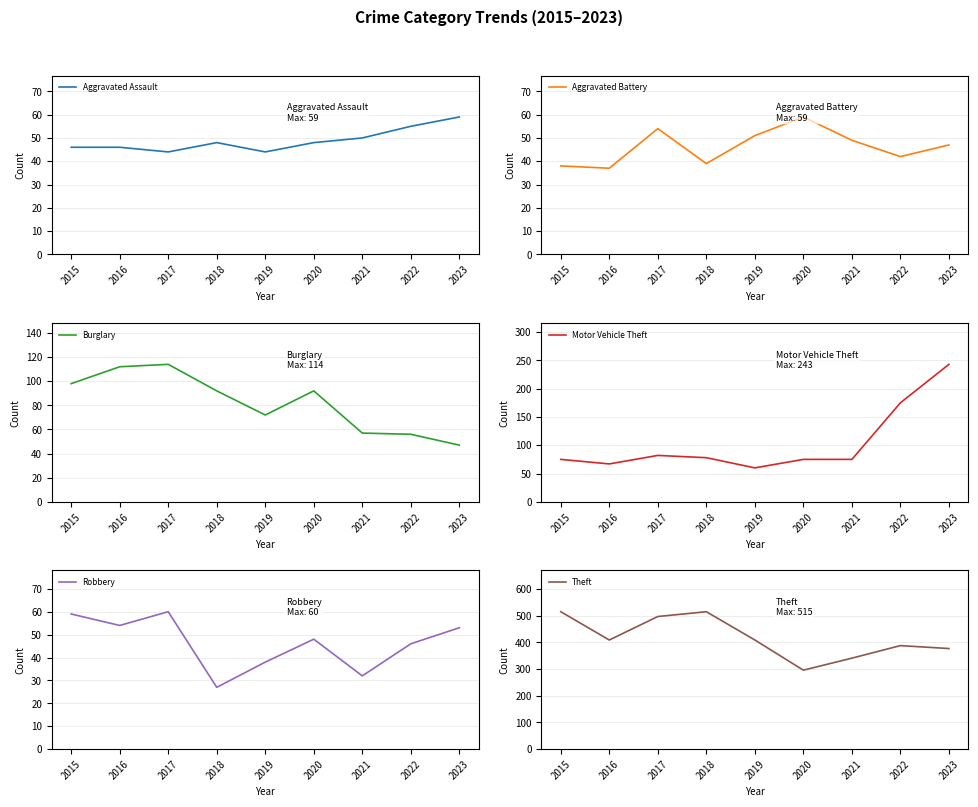

Reading left to right, extract all data points from this chart.

Aggravated Assault: 2015=46	2016=46	2017=44	2018=48	2019=44	2020=48	2021=50	2022=55	2023=59
Aggravated Battery: 2015=38	2016=37	2017=54	2018=39	2019=51	2020=59	2021=49	2022=42	2023=47
Burglary: 2015=98	2016=112	2017=114	2018=92	2019=72	2020=92	2021=57	2022=56	2023=47
Motor Vehicle Theft: 2015=75	2016=67	2017=82	2018=78	2019=60	2020=75	2021=75	2022=175	2023=243
Robbery: 2015=59	2016=54	2017=60	2018=27	2019=38	2020=48	2021=32	2022=46	2023=53
Theft: 2015=515	2016=409	2017=497	2018=515	2019=409	2020=296	2021=341	2022=388	2023=377